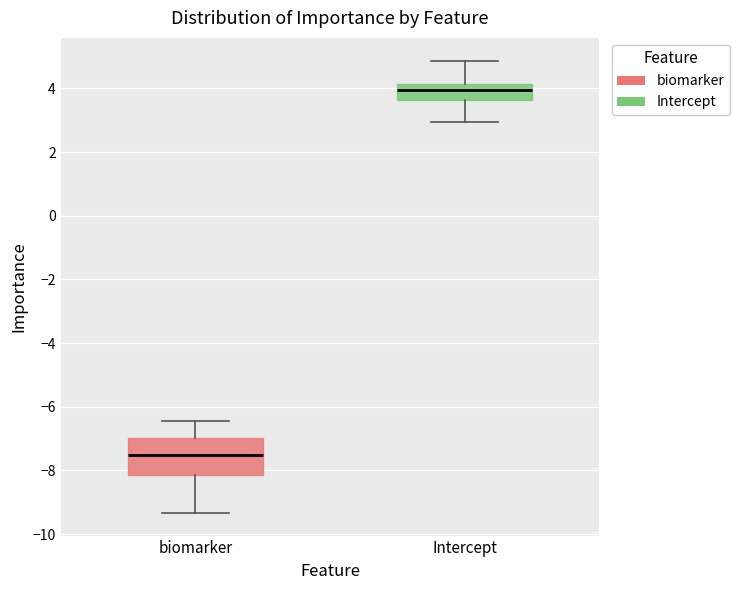

Reading left to right, read every box against the y-axis: the position of its median line, the range the box covers, and the ends of its whiskers. The values are not printed on the chart, so give them approximately, as read against the axis.

biomarker: median -7.6, box -8.2 to -7.0, whiskers -9.4 to -6.4
Intercept: median 4.0, box 3.6 to 4.2, whiskers 3.0 to 4.8